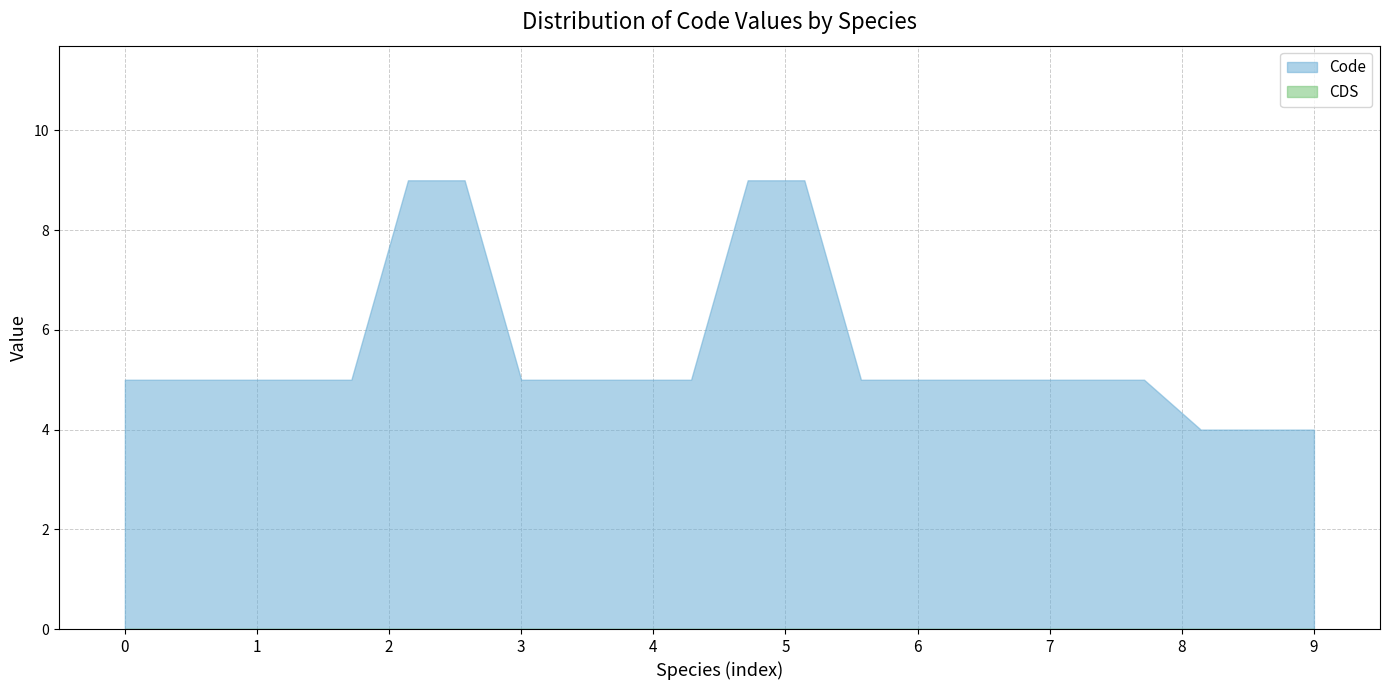

What is the maximum value shown in the chart?

9